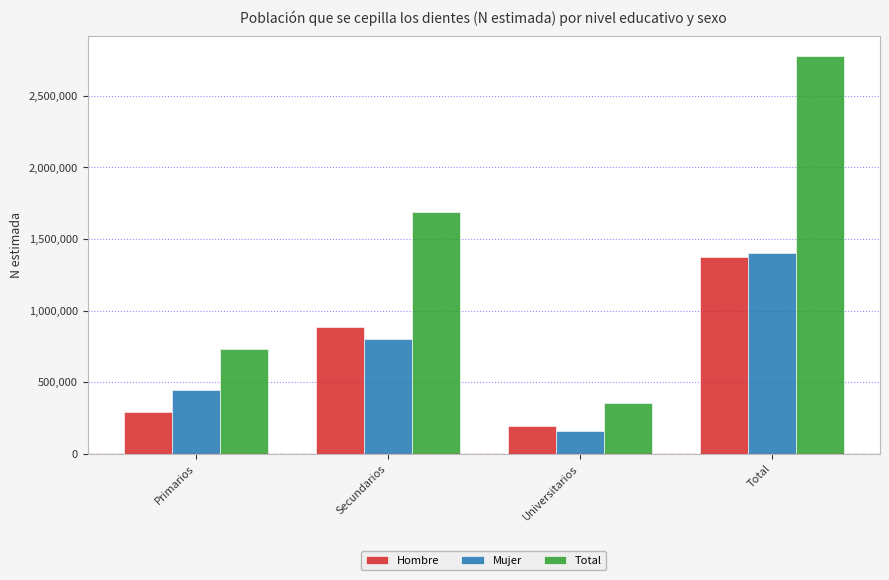

What is the difference between the second highest and minimum values in the Mujer series?

644494